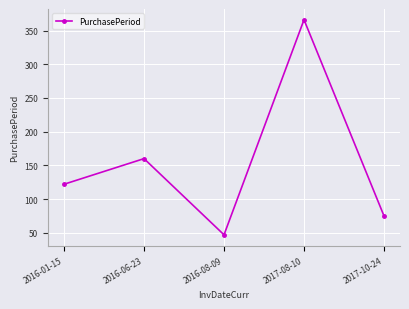

At which category does the data reach its first local peak?

2016-06-23